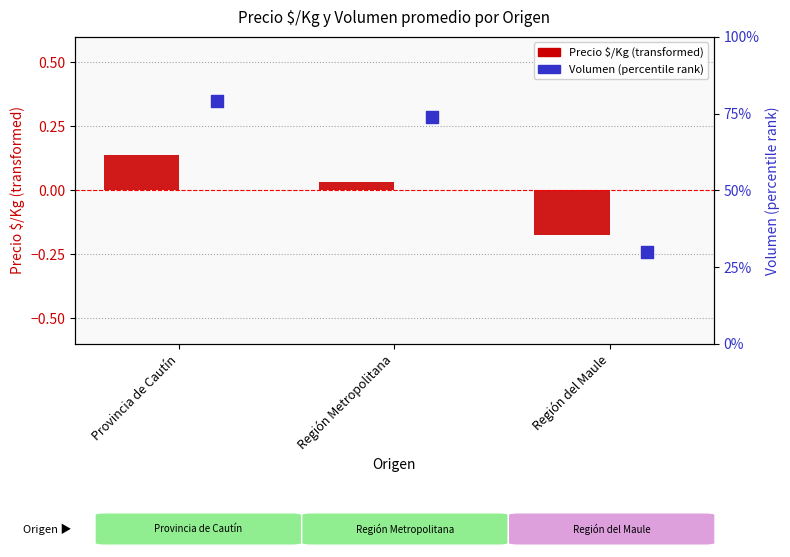

At how many categories does at least one series exceed 0?

3